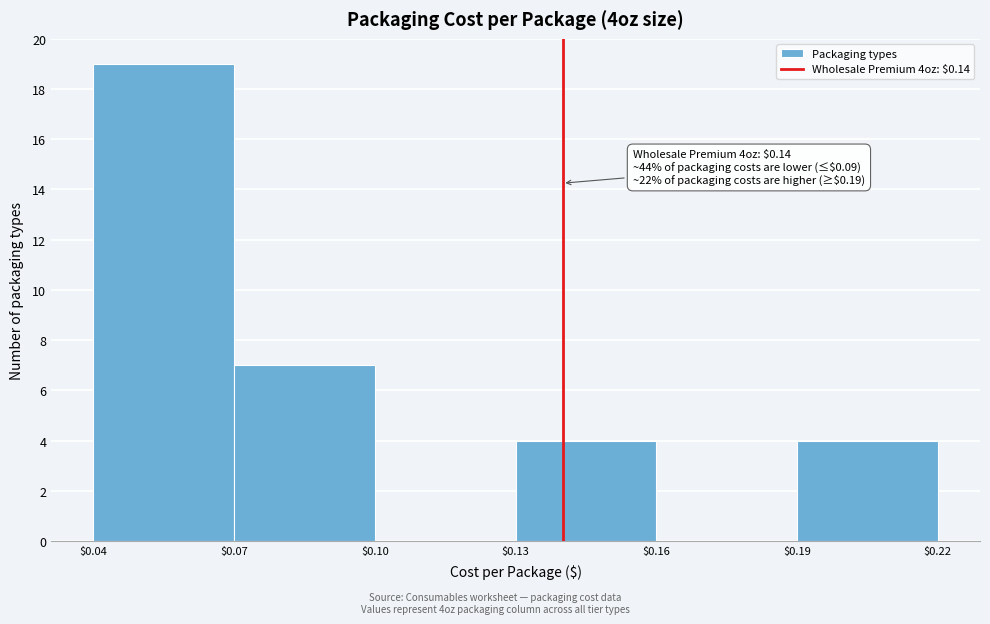

Over which range of the x-axis is the bar tallest?

$0.04 to $0.07